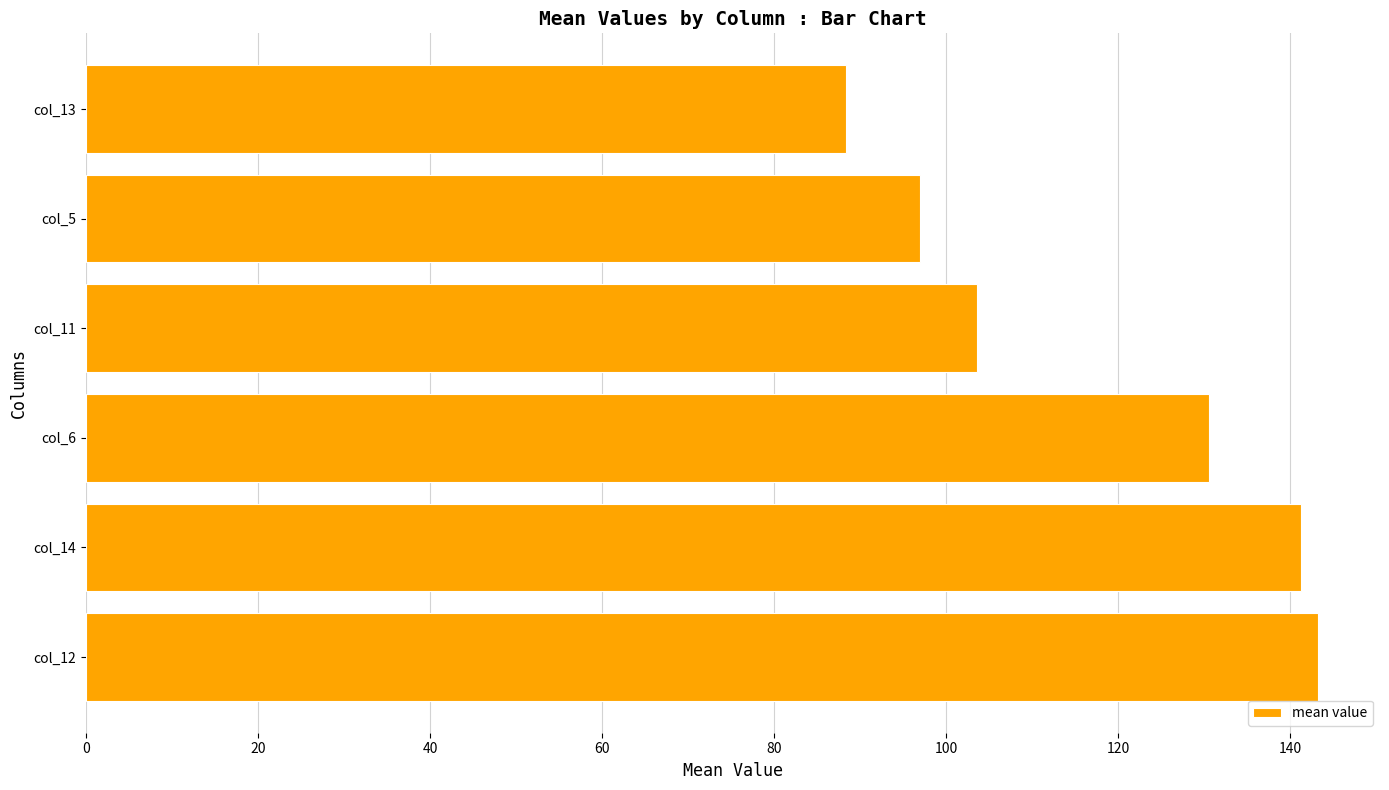

Between col_13 and col_6, which is larger?

col_6